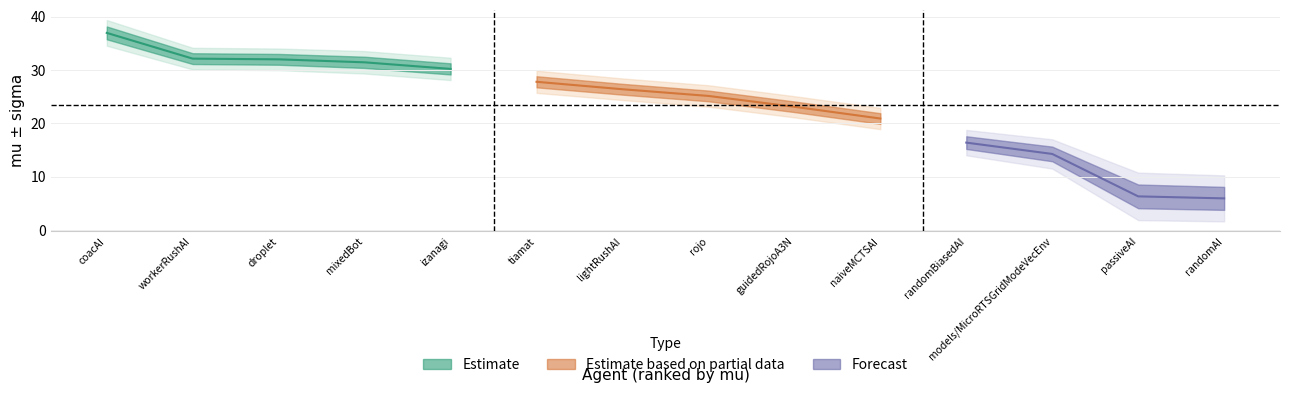

Reading right to left, extract all data points from this chart.

mu: 5.9	6.3	14.3	16.4	20.9	23.1	25.2	26.4	27.8	30.3	31.5	32.0	32.2	37.0
sigma: 2.2	2.2	1.4	1.2	1.0	1.0	1.0	1.0	1.0	1.0	1.1	1.0	1.0	1.2
trueskill: -0.5	-0.4	10.2	12.8	17.9	20.2	22.2	23.4	24.7	27.1	28.3	29.0	29.1	33.4